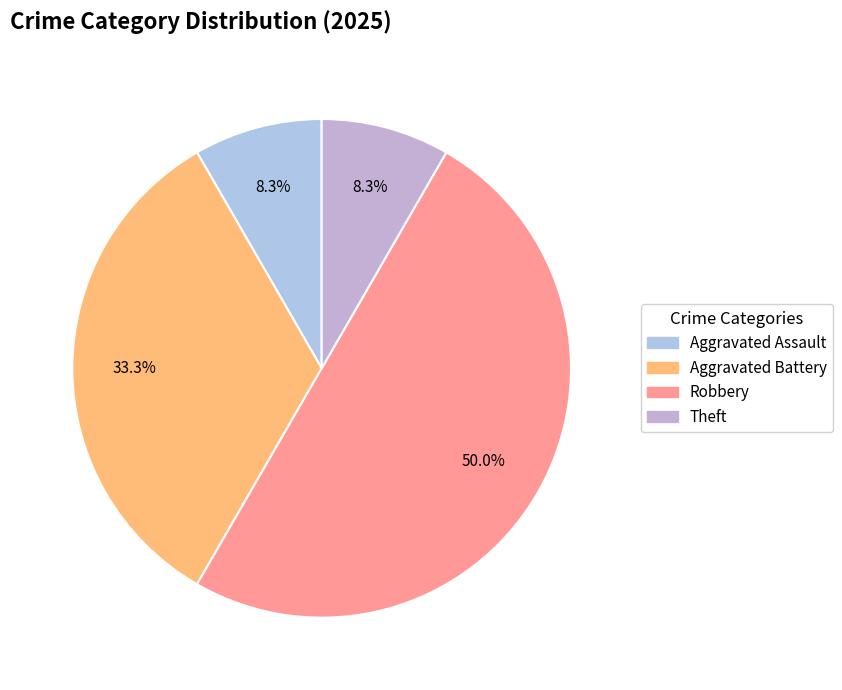

How many segments does this pie chart have?

4